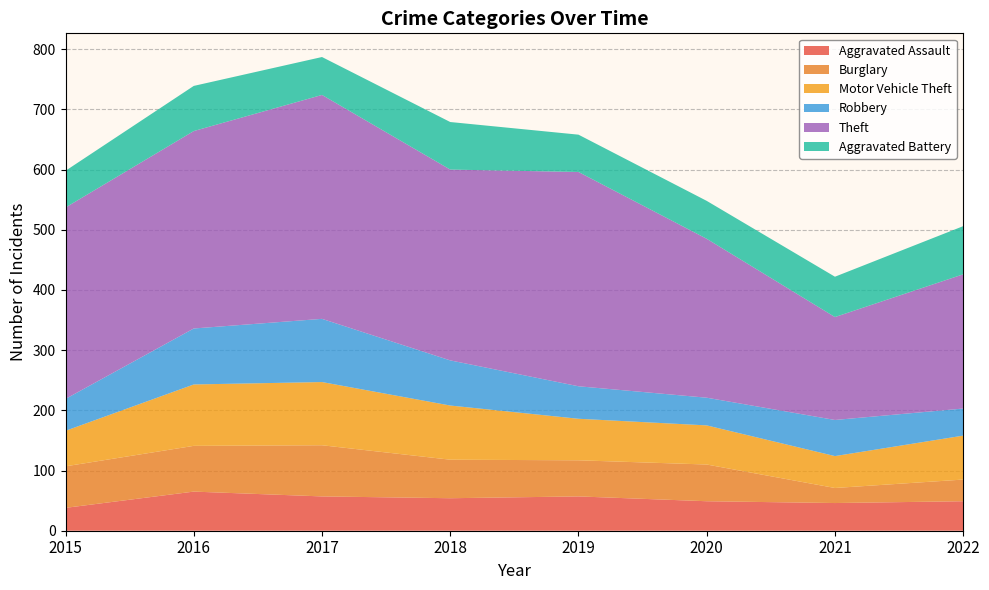

Reading left to right, what are all the values shown in this chart?

Aggravated Assault: 2015=38	2016=65	2017=57	2018=54	2019=57	2020=49	2021=46	2022=49
Burglary: 2015=69	2016=76	2017=85	2018=64	2019=60	2020=61	2021=25	2022=36
Motor Vehicle Theft: 2015=59	2016=102	2017=105	2018=90	2019=69	2020=65	2021=53	2022=73
Robbery: 2015=53	2016=93	2017=105	2018=75	2019=54	2020=46	2021=60	2022=45
Theft: 2015=318	2016=328	2017=372	2018=317	2019=356	2020=264	2021=171	2022=223
Aggravated Battery: 2015=61	2016=75	2017=63	2018=79	2019=62	2020=63	2021=67	2022=80